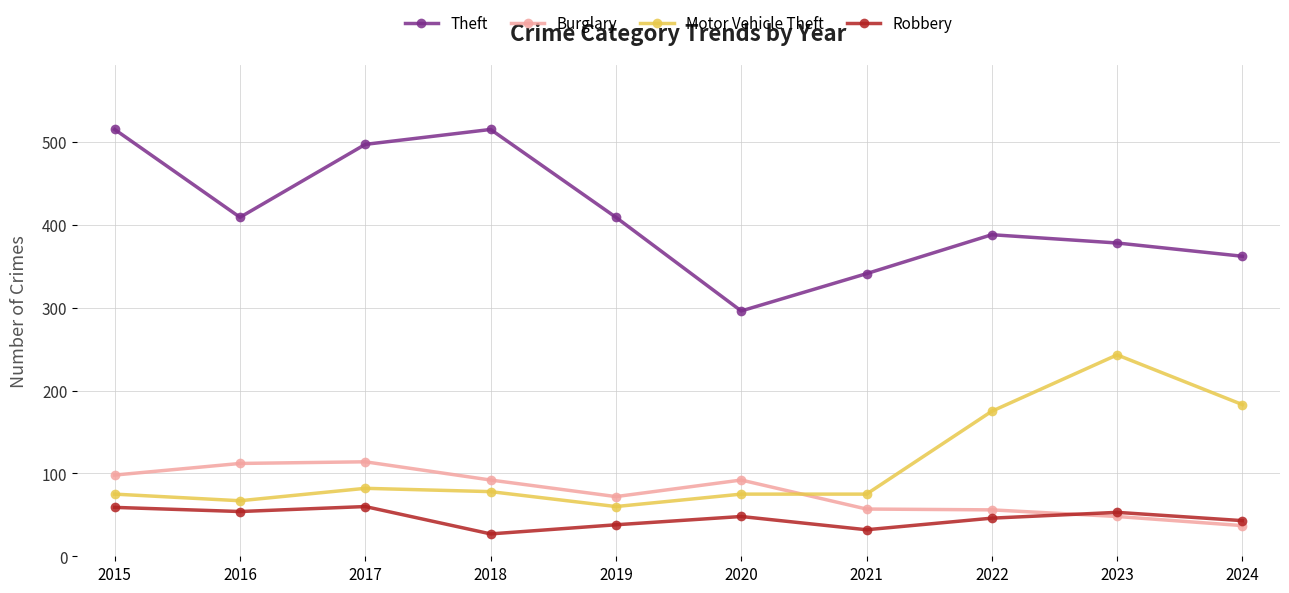

What is the difference between the Motor Vehicle Theft values at 2018 and 2022?

97